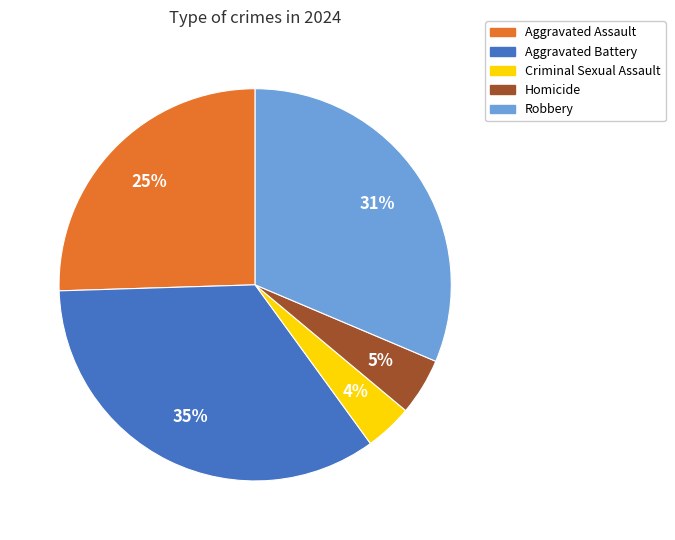

Which has a higher value, Criminal Sexual Assault or Aggravated Assault?

Aggravated Assault